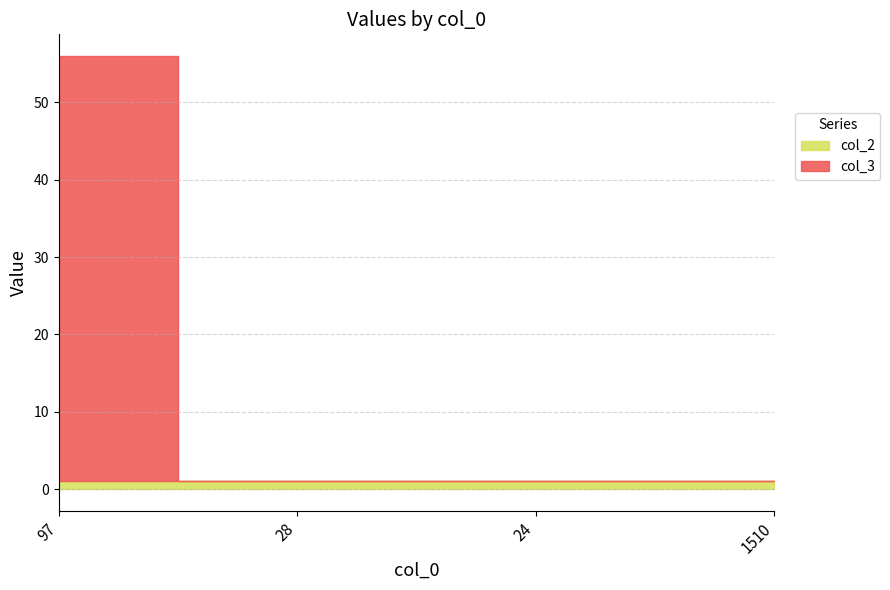

After their last crossing, which series has the higher values: col_3 or col_2?

col_2